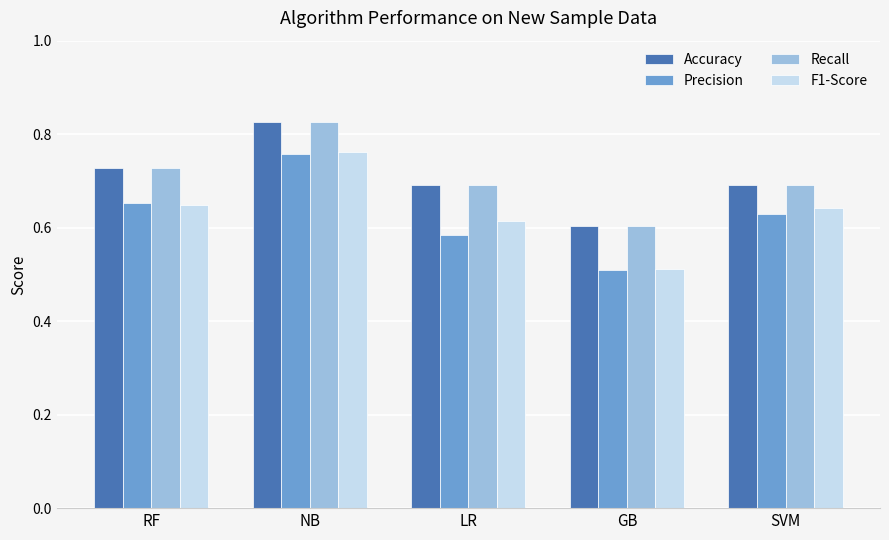

The value of Accuracy at GB is 0.6. True or false?

True